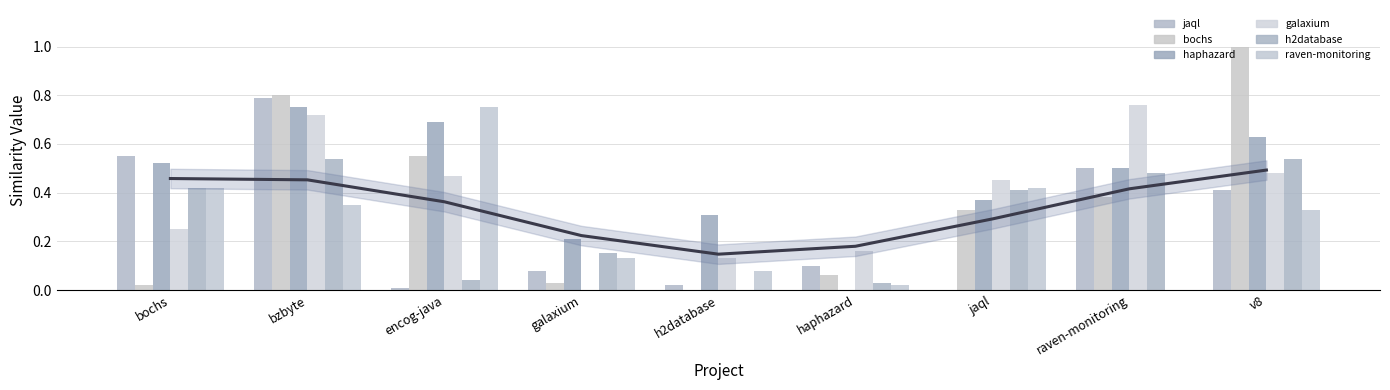

Rank the series by their maximum value, from highest to lowest.

bochs.csv, jaql.csv, galaxium.csv, haphazard.csv, raven-monitoring.csv, h2database.csv